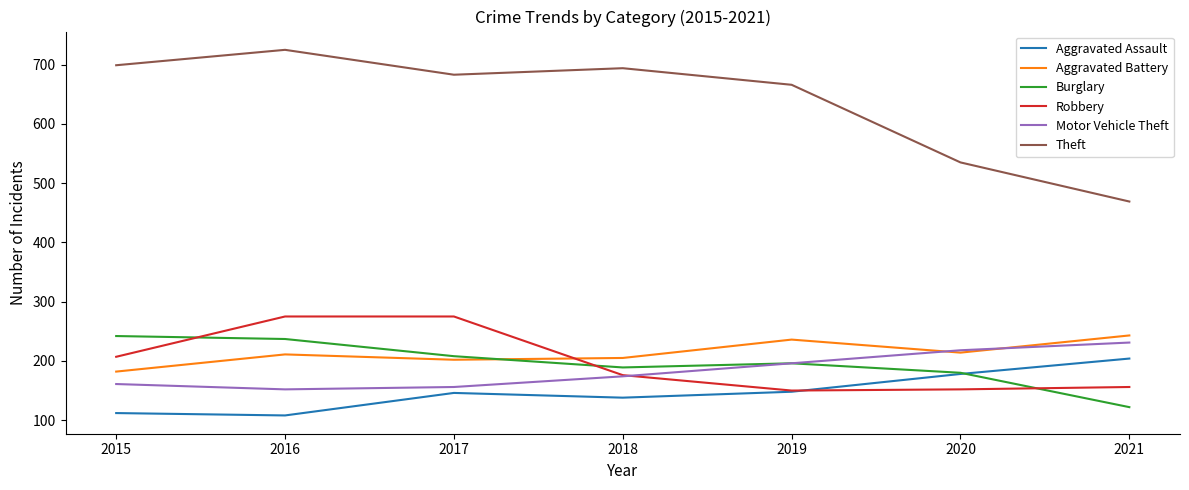

What is the difference between the second highest and minimum values in the Theft series?

230